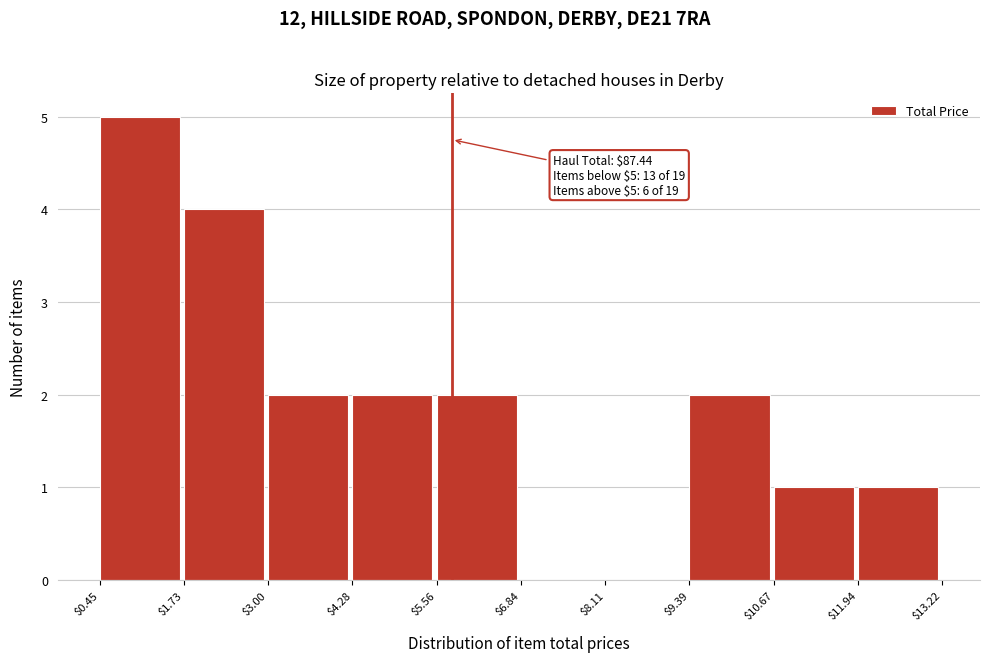

Over which range of the x-axis is the bar tallest?

$0.45 to $1.73